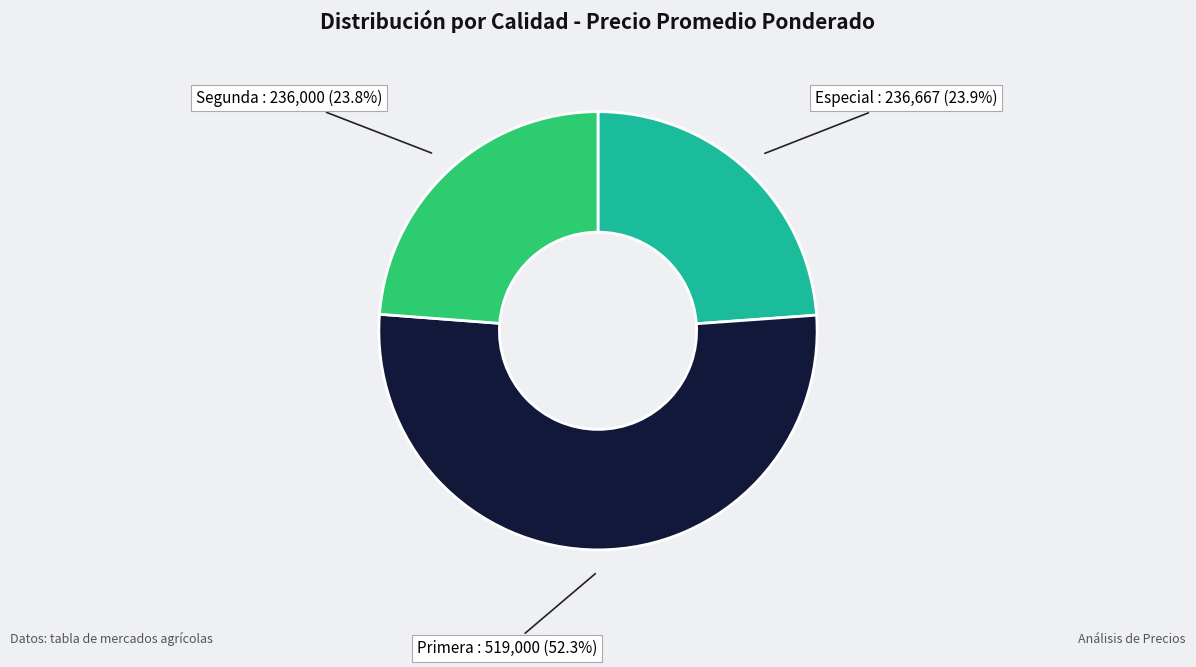

What is the ratio of the value at Segunda to the value at Primera?

0.5